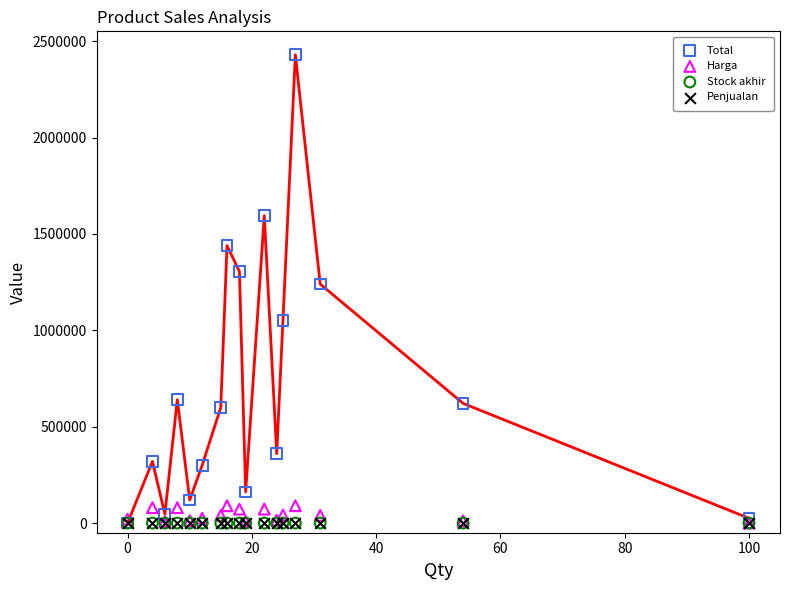

What are all the series names shown in the legend?

Total, Harga, Stock akhir, Penjualan